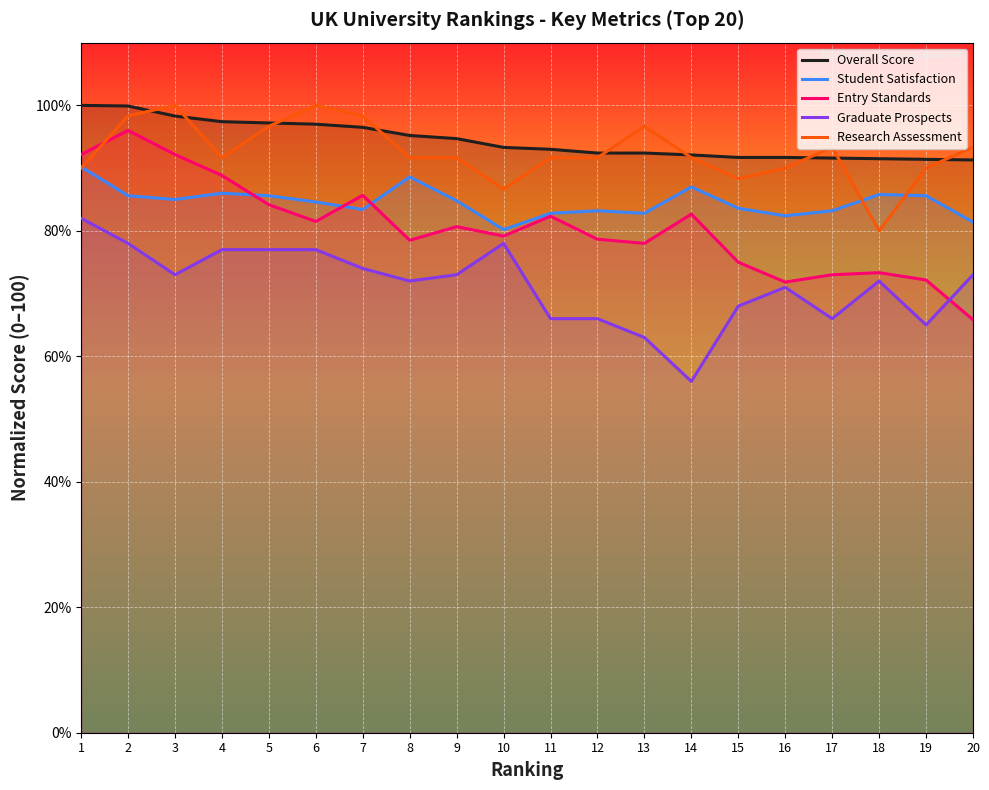

True or false: Overall Score and Student Satisfaction cross at least once.

False